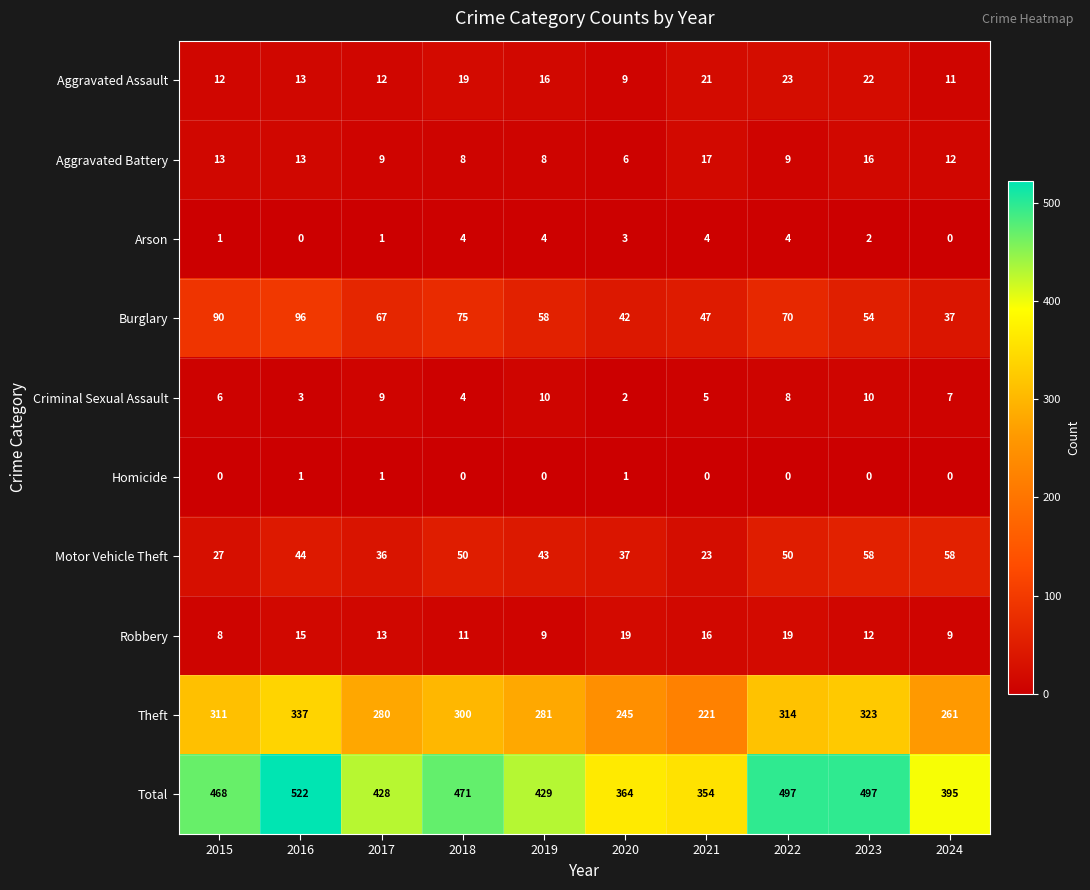

What is the total value across all series at 2020?

728